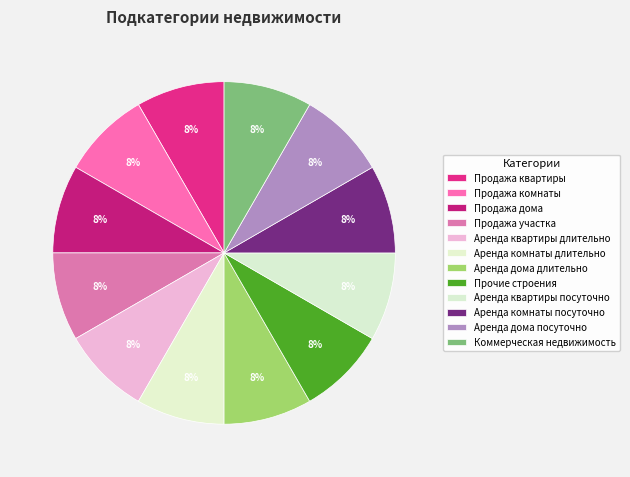

How many slices are in this pie chart?

12